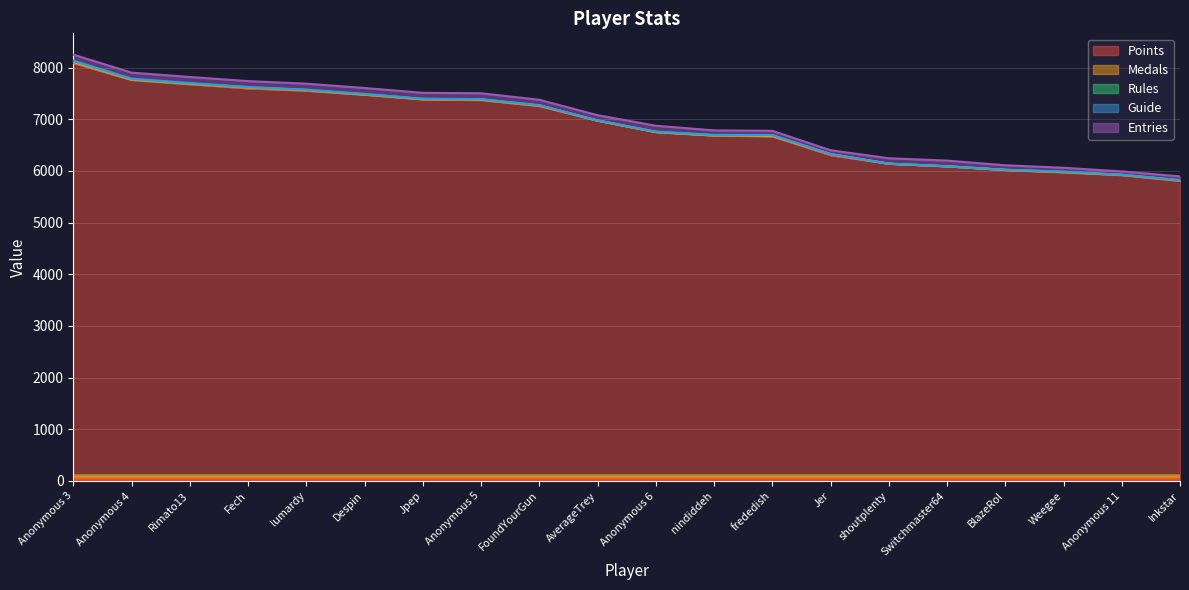

At how many categories does at least one series exceed 6029?

16